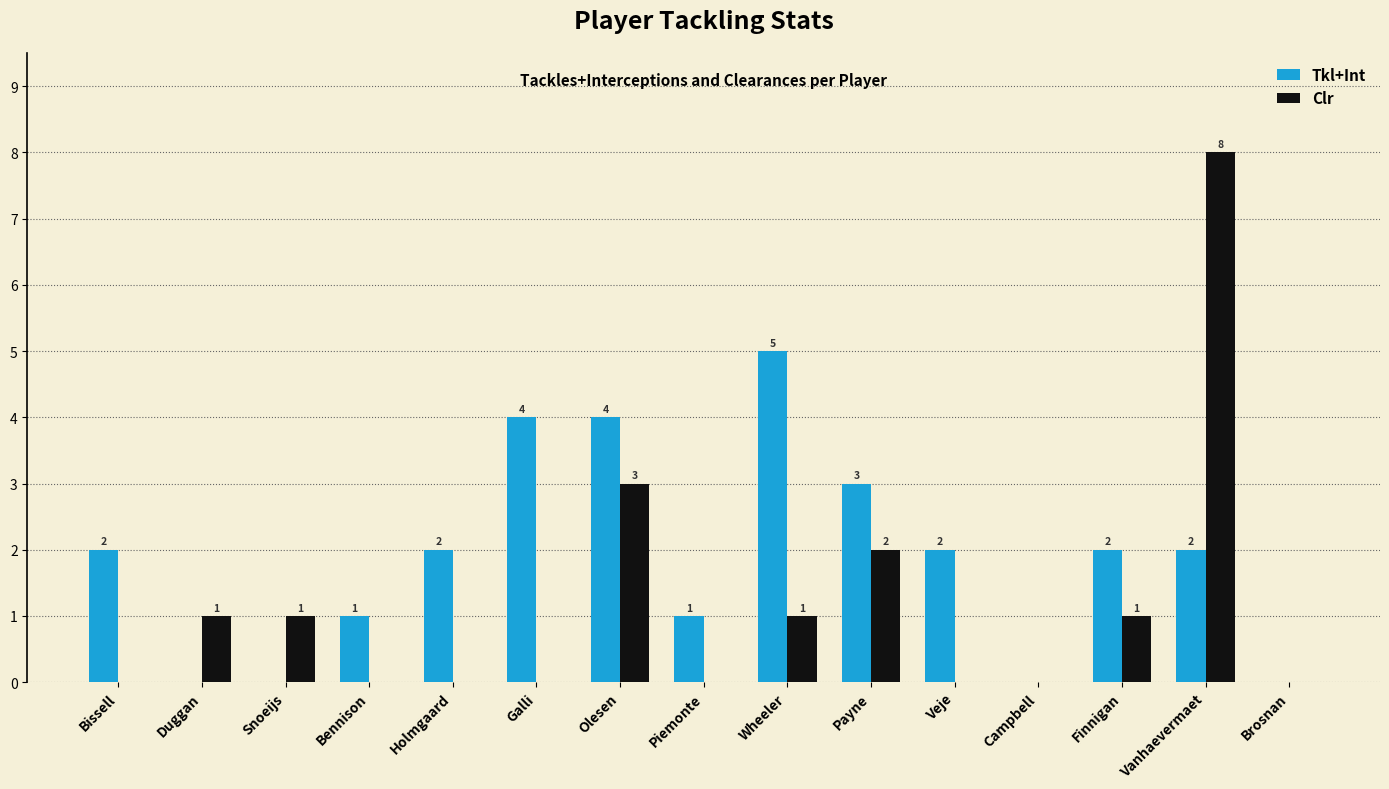

What is the difference between the Tkl+Int values at Vanhaevermaet and Piemonte?

1